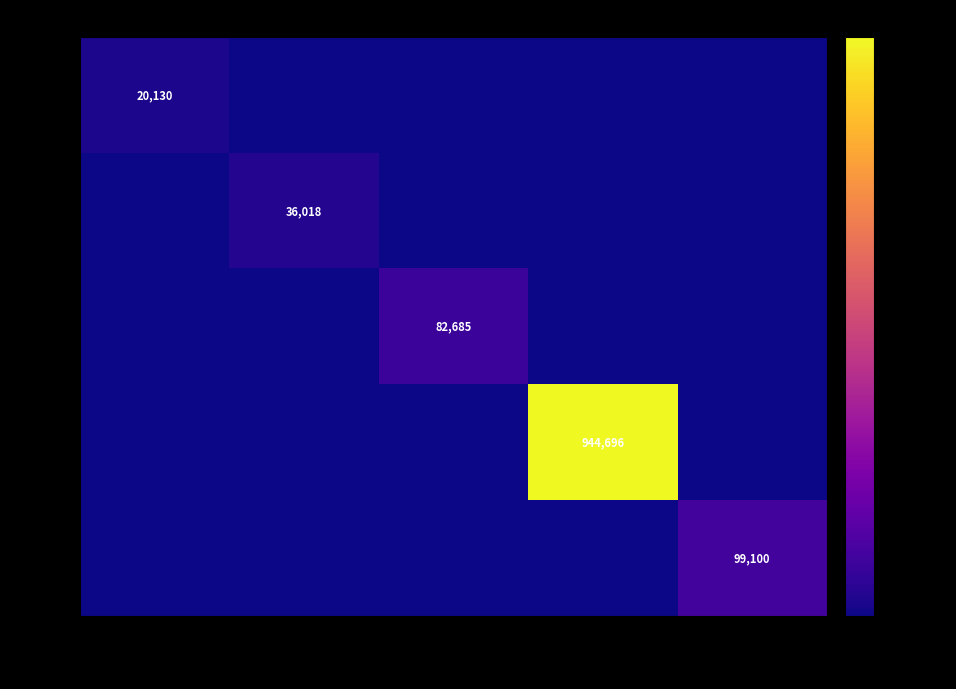

At which category is the sum across all series the highest?

OST